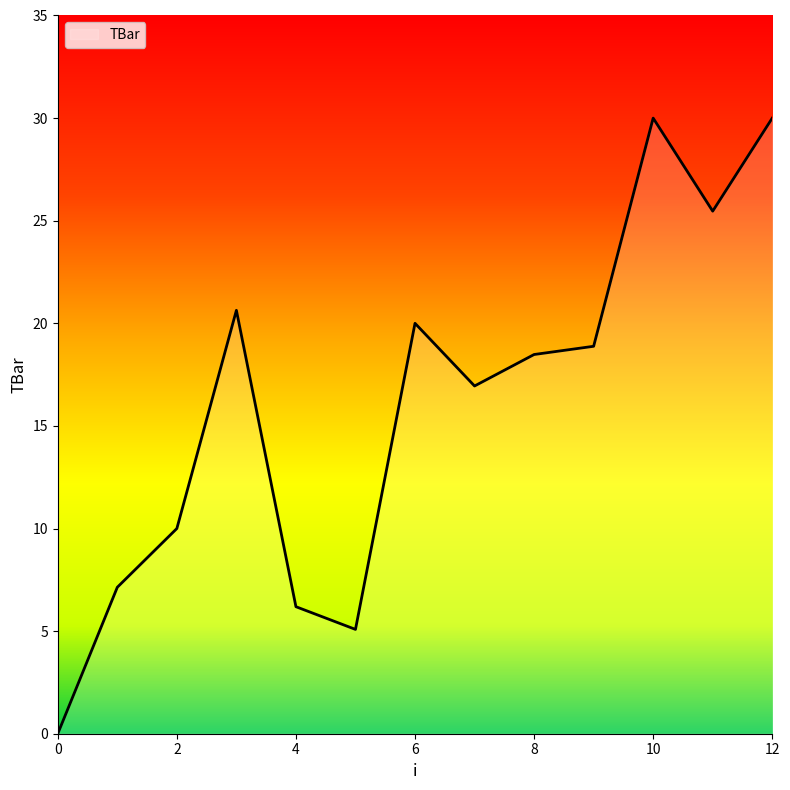

Where is the first local maximum?

3